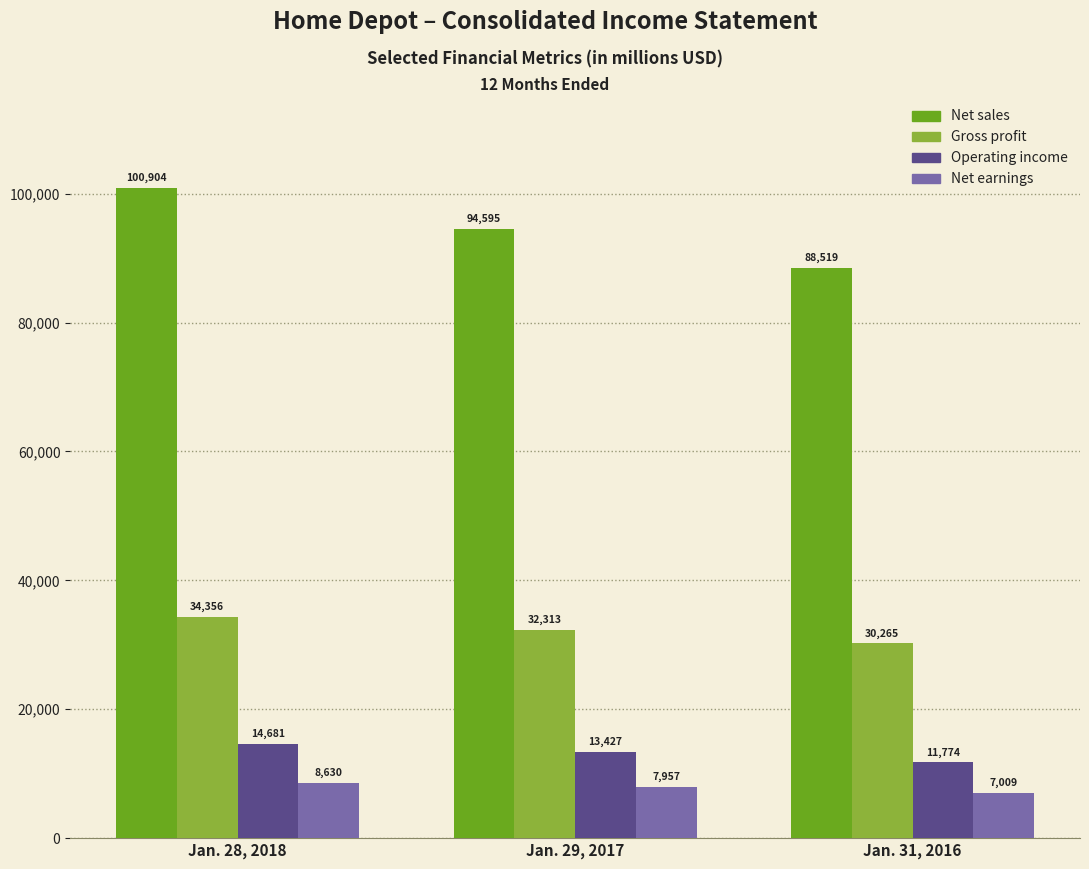

Reading right to left, transcribe all the data shown in this chart.

Net sales: Jan. 31, 2016=88519	Jan. 29, 2017=94595	Jan. 28, 2018=100904
Gross profit: Jan. 31, 2016=30265	Jan. 29, 2017=32313	Jan. 28, 2018=34356
Operating income: Jan. 31, 2016=11774	Jan. 29, 2017=13427	Jan. 28, 2018=14681
Net earnings: Jan. 31, 2016=7009	Jan. 29, 2017=7957	Jan. 28, 2018=8630